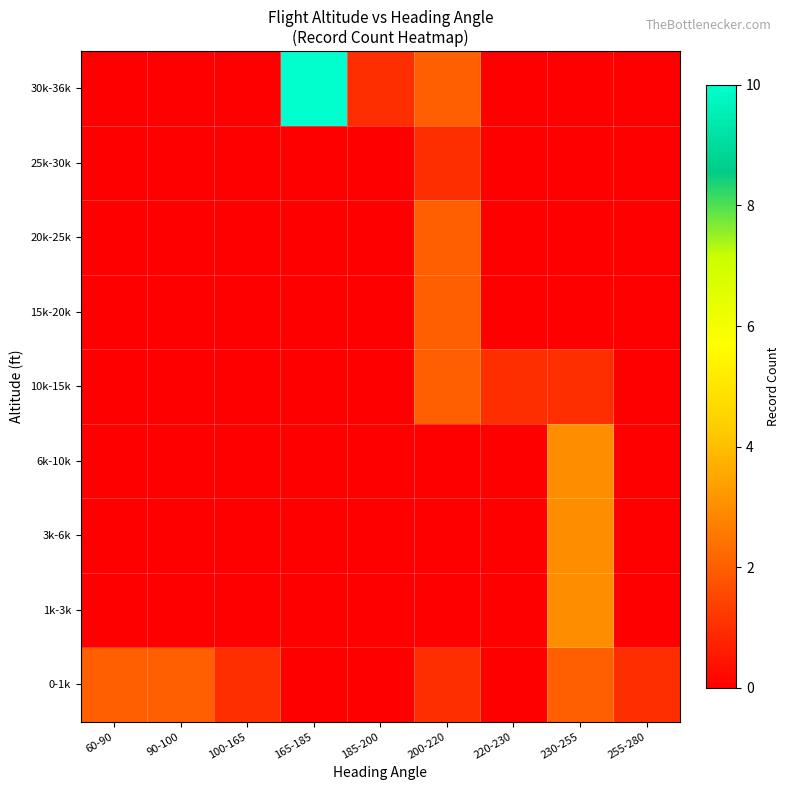

Rank the series by their maximum value, from highest to lowest.

30k-36k, 1k-3k, 3k-6k, 6k-10k, 0-1k, 10k-15k, 15k-20k, 20k-25k, 25k-30k